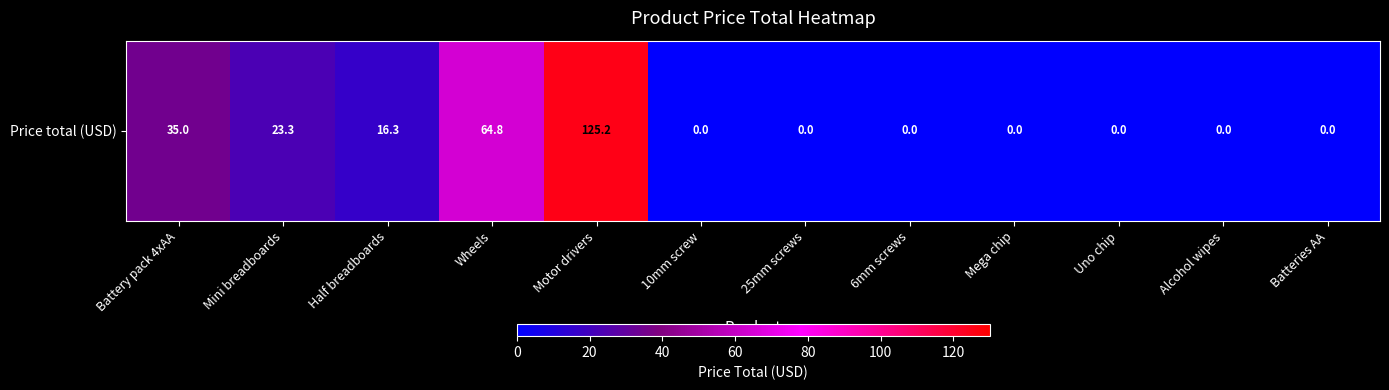

Which label corresponds to the largest value in the chart?

Motor drivers